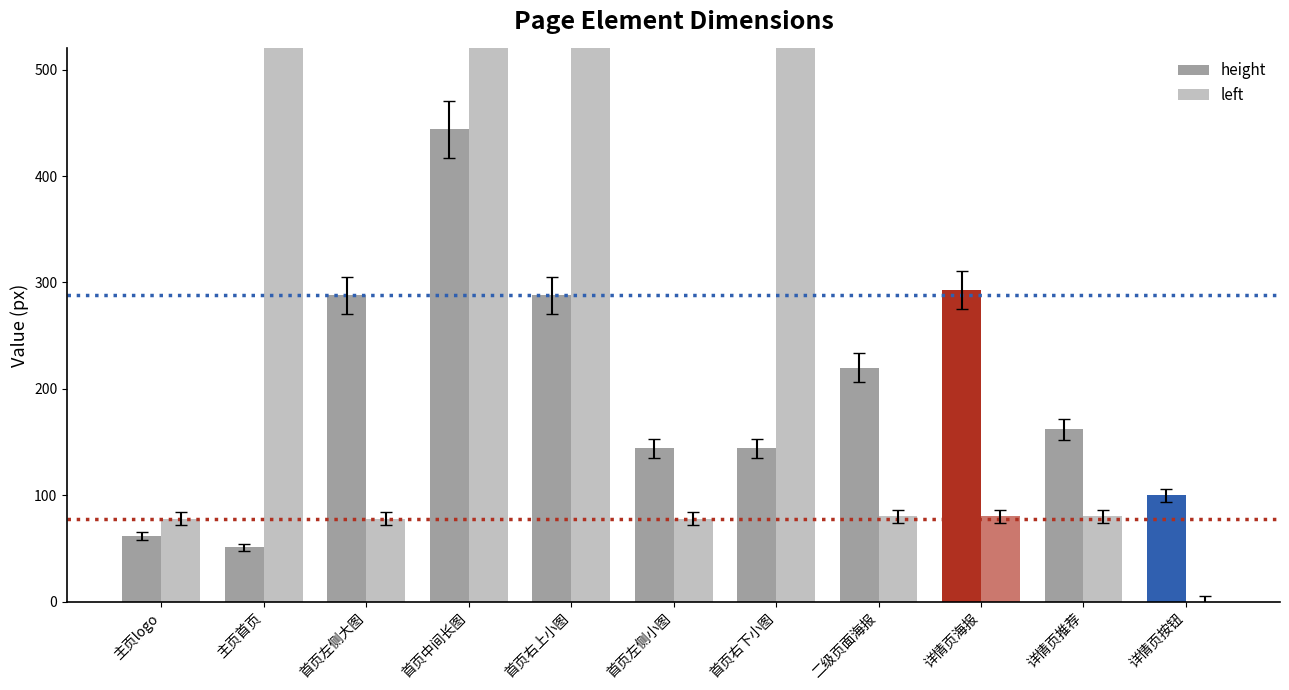

At which label does height first exceed 162?

首页左侧大图